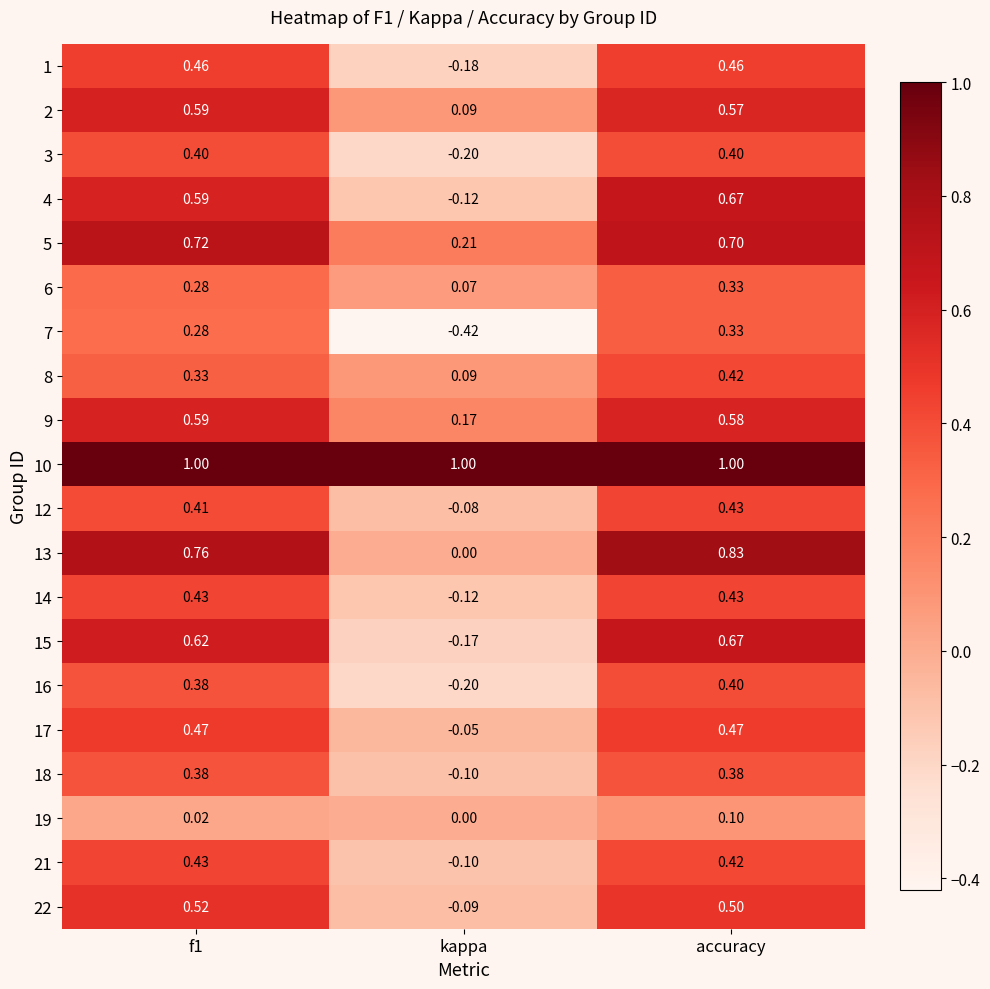

Which category has the lowest value across all series?

kappa